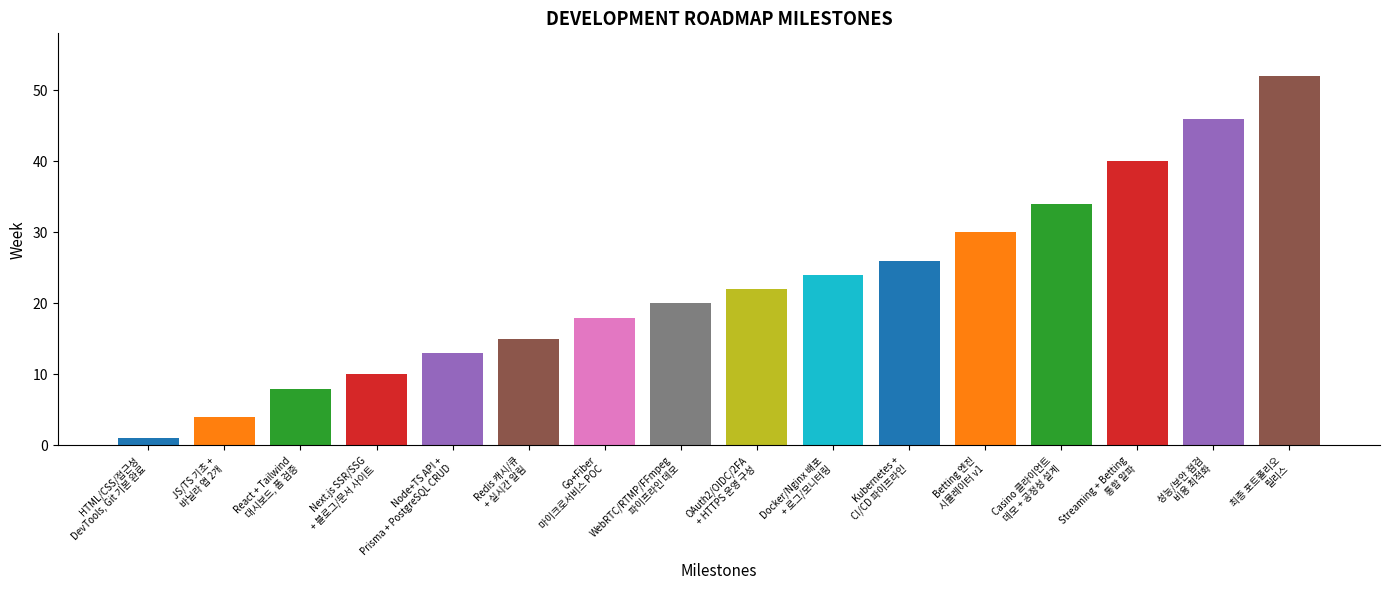

Reading right to left, transcribe all the data shown in this chart.

52	46	40	34	30	26	24	22	20	18	15	13	10	8	4	1